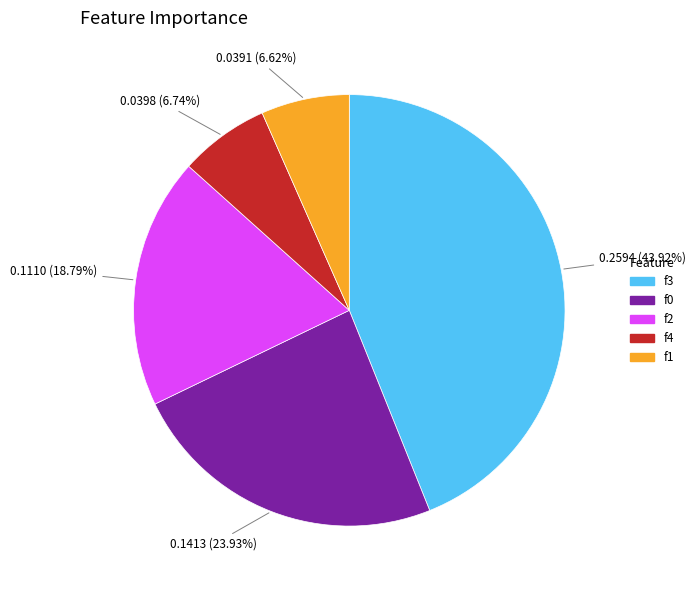

To the nearest percent, what is the difference between the largest and smallest slice percentages?

37%